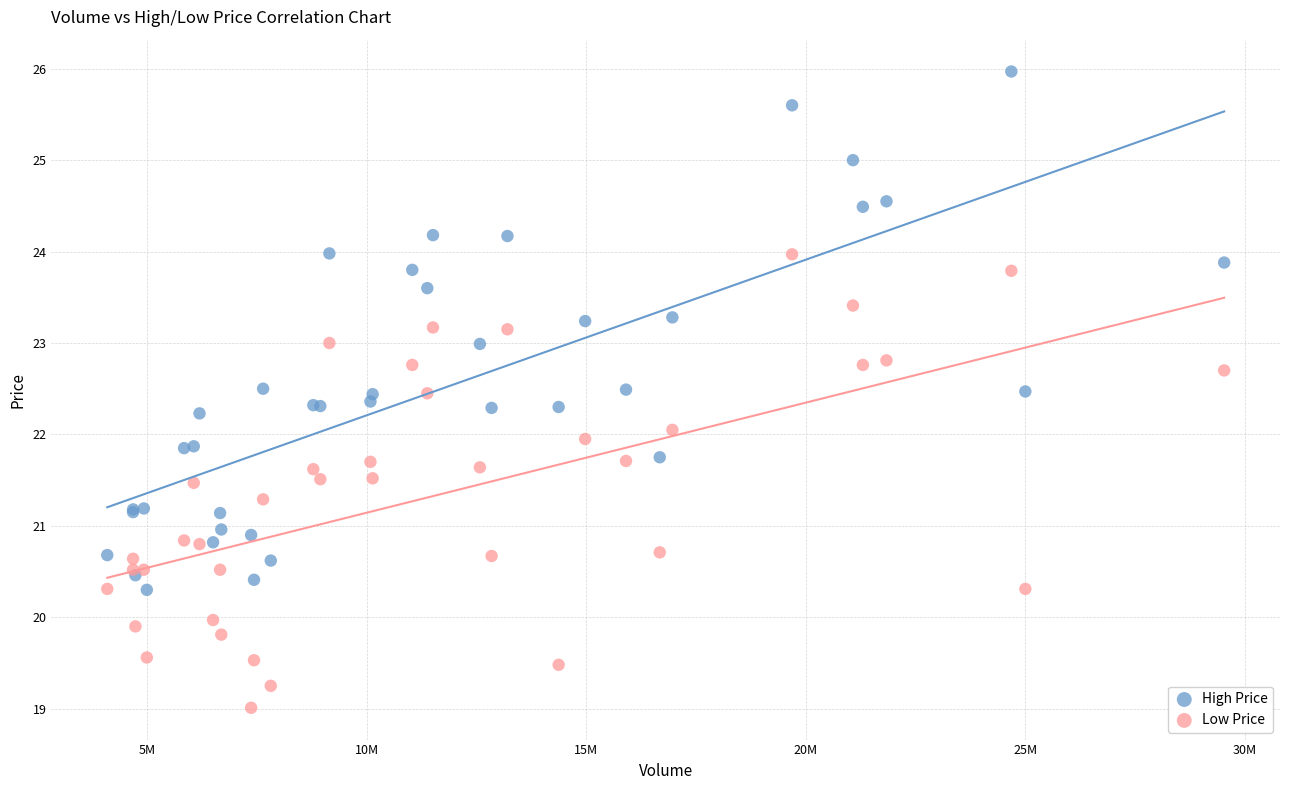

Which series reaches the maximum Y coordinate?

High Price